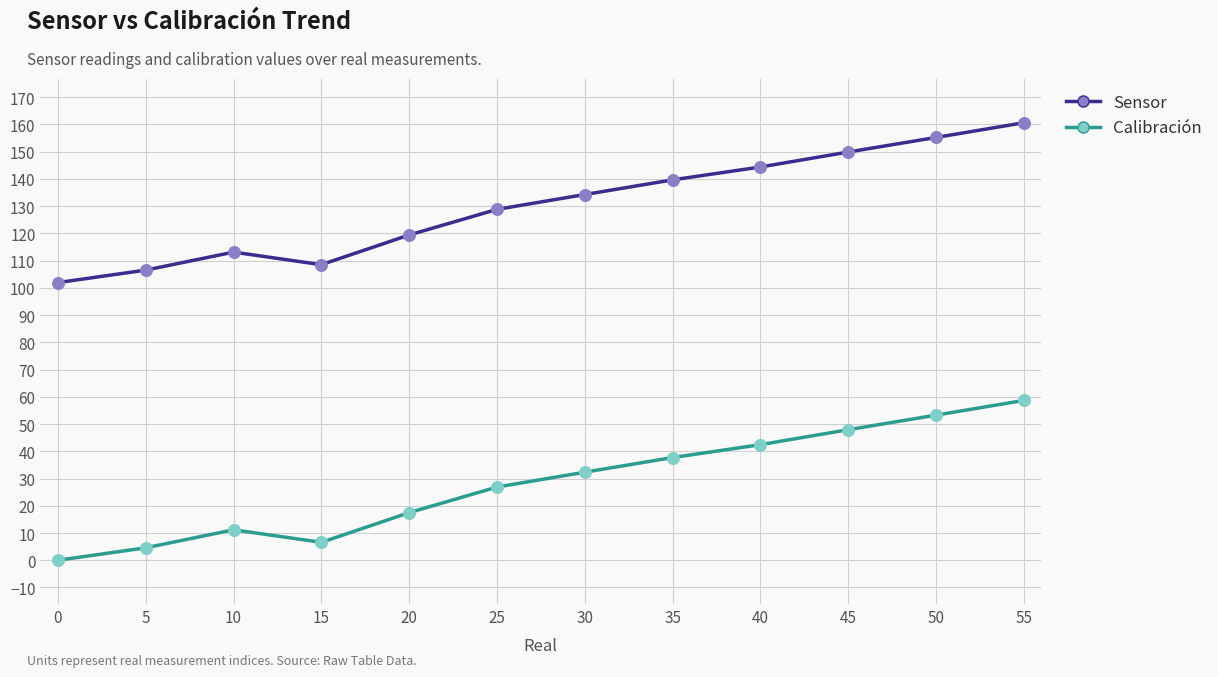

What is the difference between the highest and lowest values at 45?

101.9